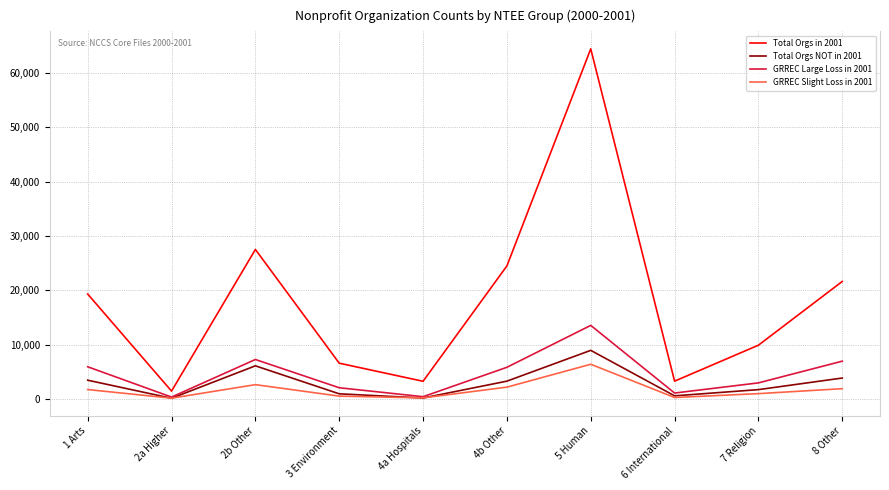

The value of GRREC Large Loss in 2001 at 1 Arts is 5935. True or false?

True